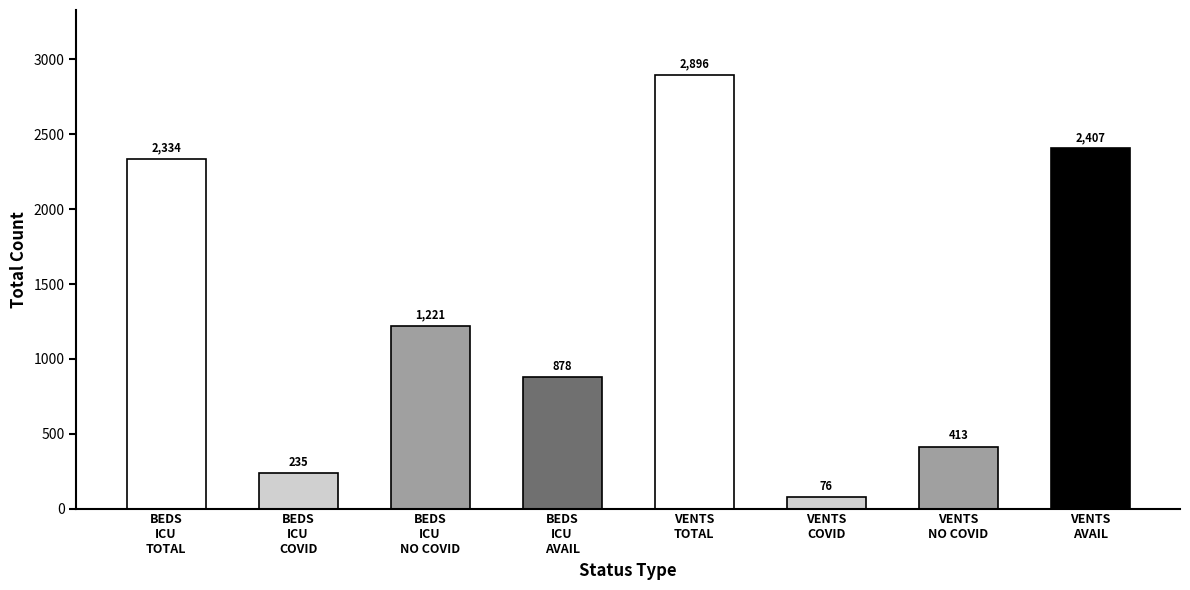

Reading left to right, list all the values displayed in this chart.

2334	235	1221	878	2896	76	413	2407